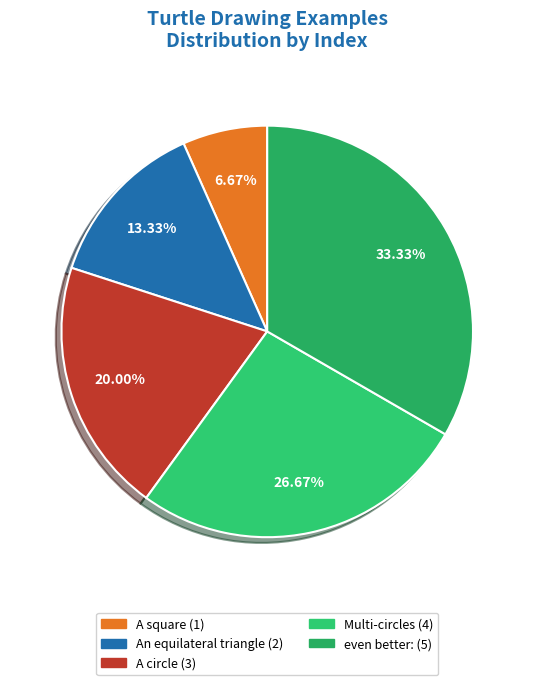

How many segments does this pie chart have?

5